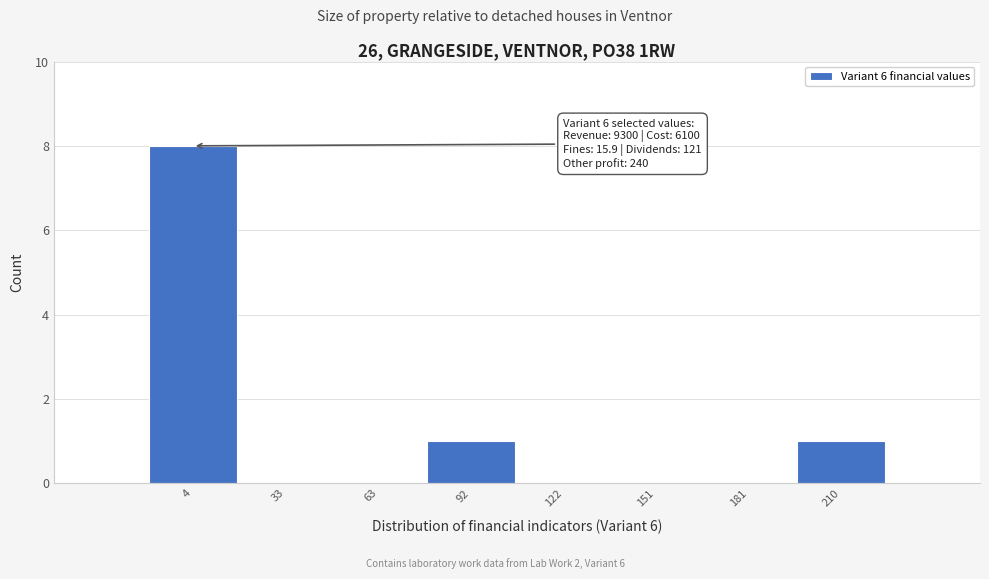

Reading left to right, what are all the values shown in this chart?

4=8	33=0	63=0	92=1	122=0	151=0	181=0	210=1